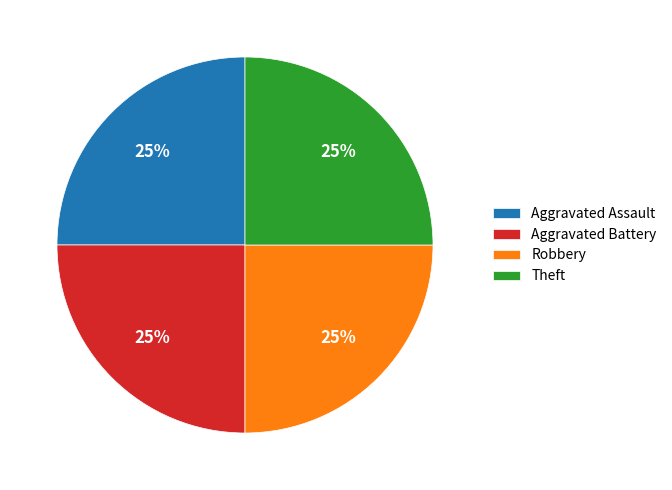

What is the ratio of the value at Theft to the value at Aggravated Battery?

1.0